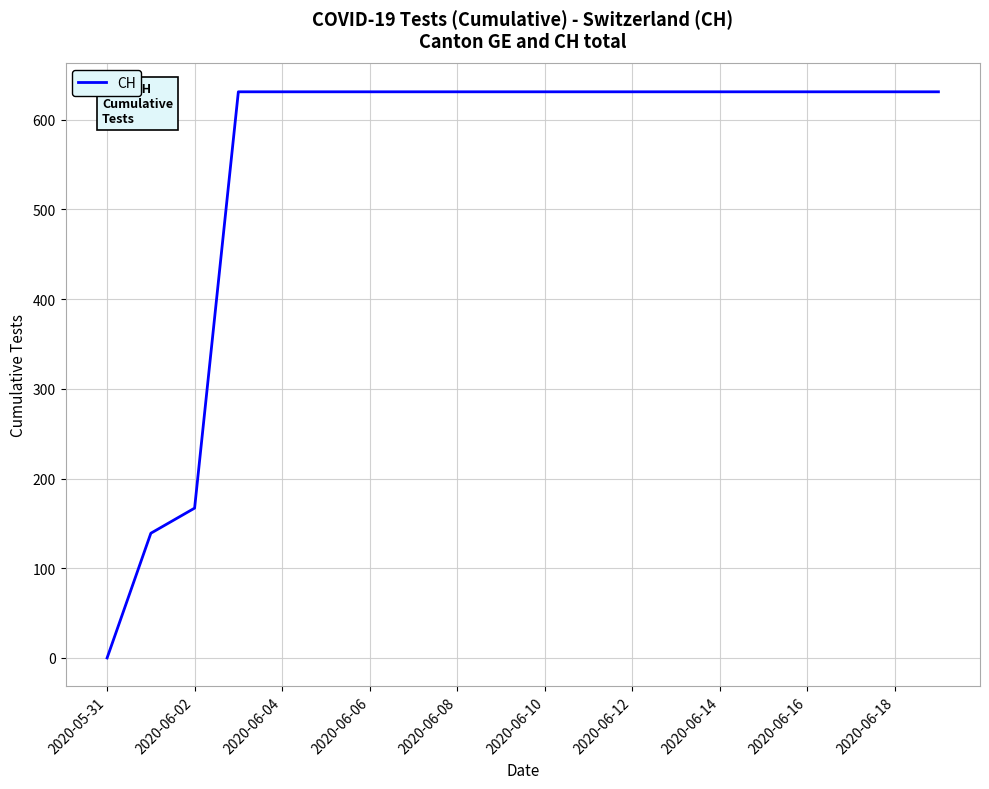

What is the maximum value shown in the chart?

631